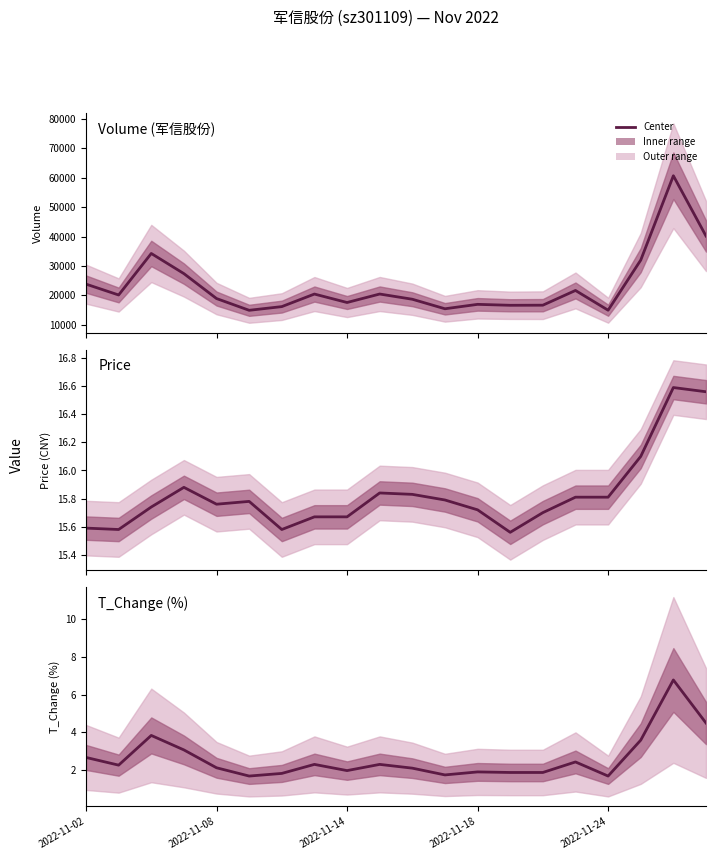

True or false: Volume (军信股份) and T_Change (%) cross at least once.

False